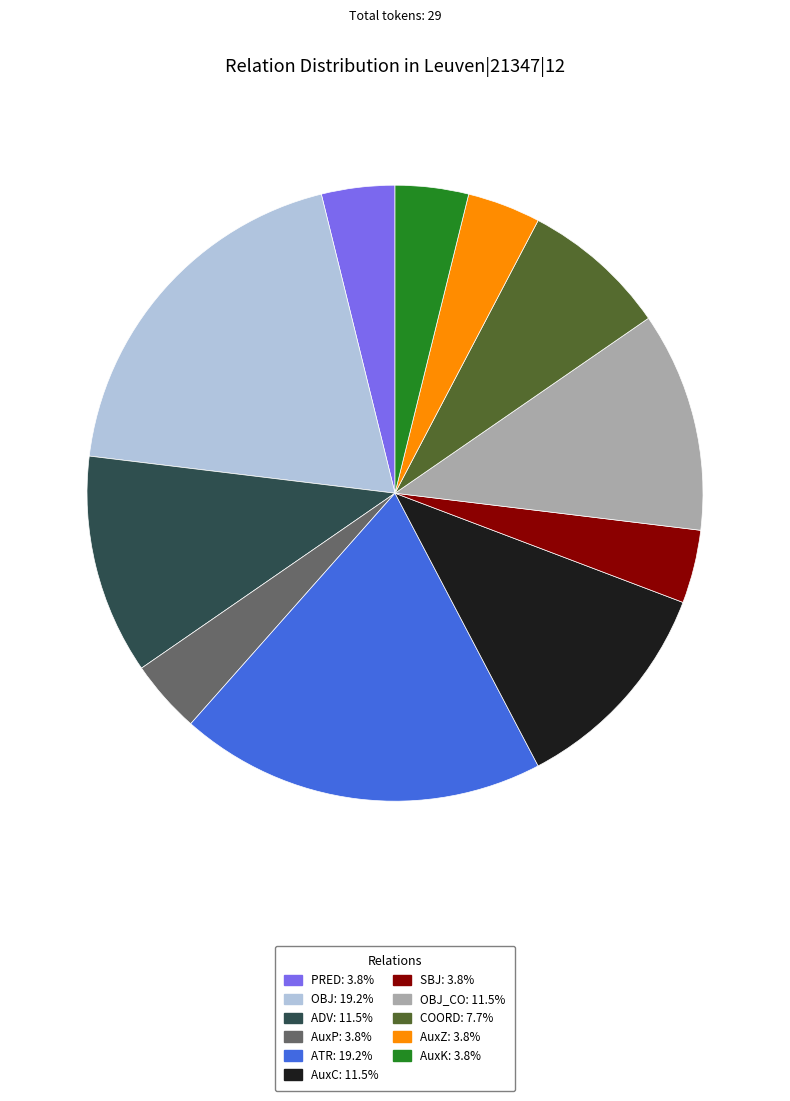

Does any single category account for the majority?

No